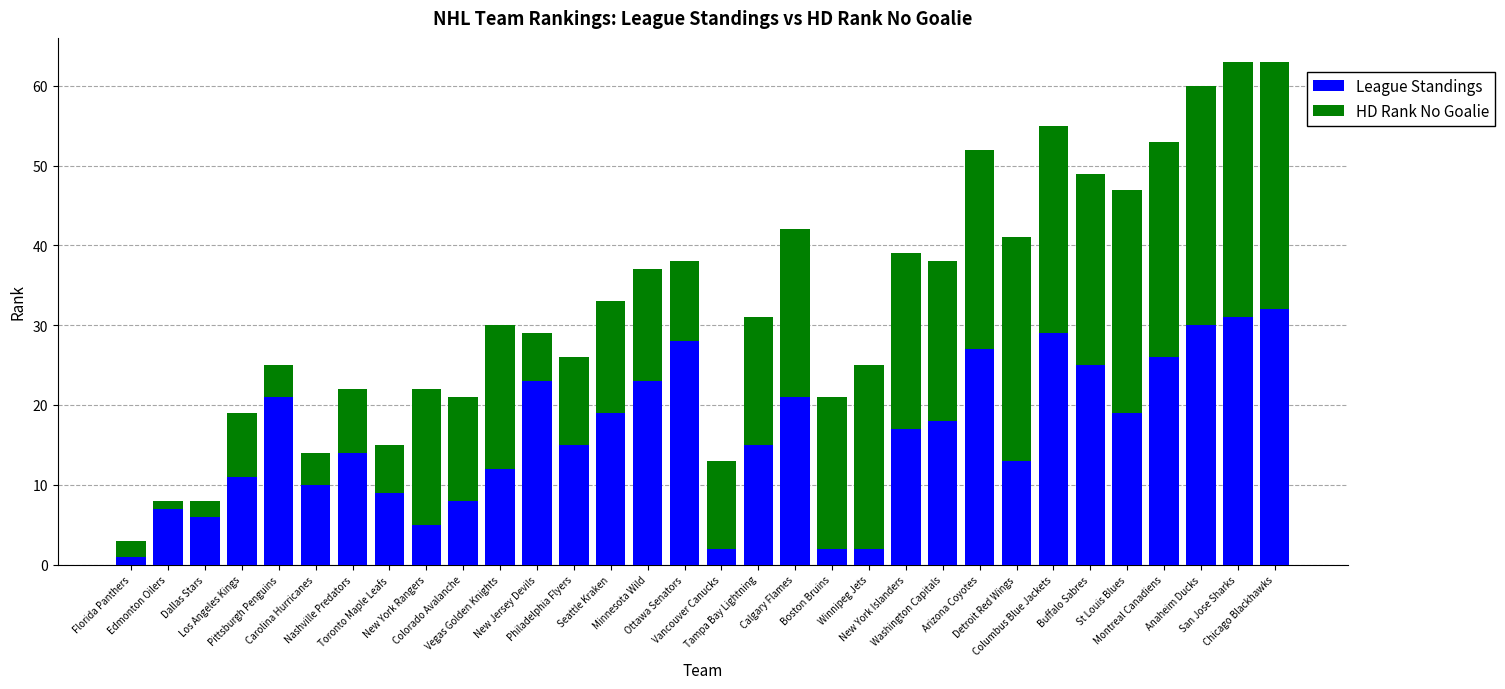

What is the maximum value for League Standings?

32